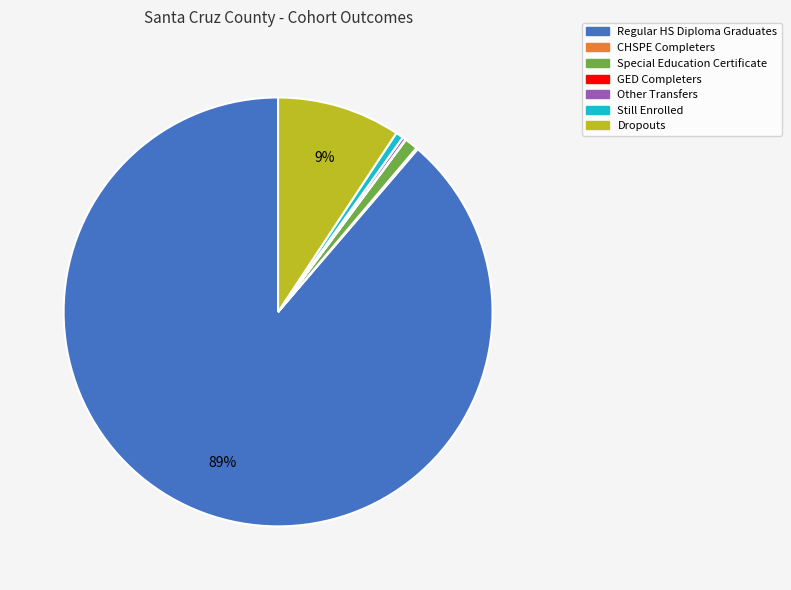

To the nearest percent, what is the difference between the largest and smallest slice percentages?

89%